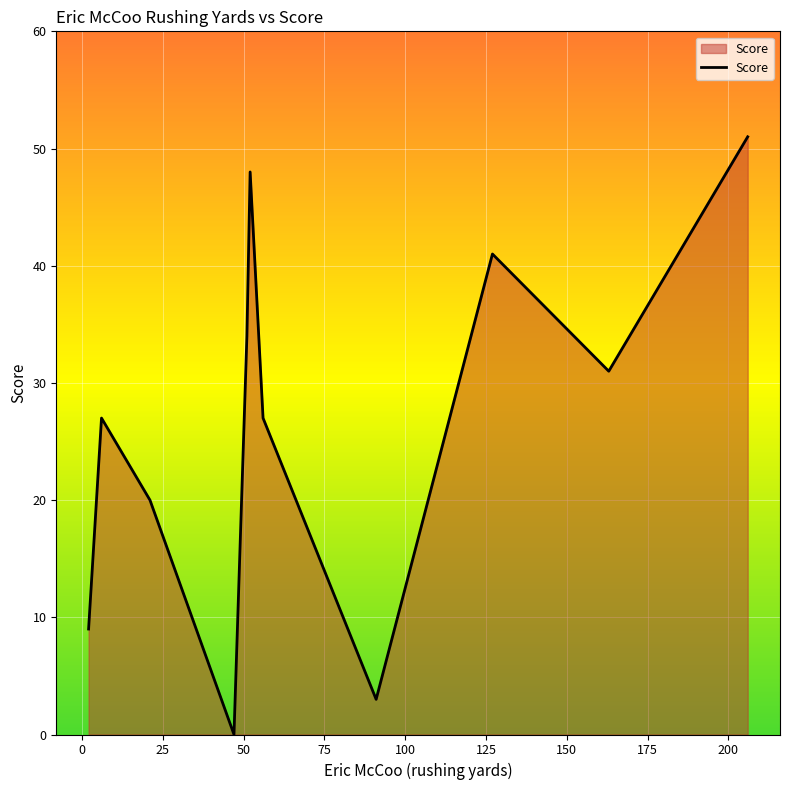

What is the difference between the maximum and minimum values?

51